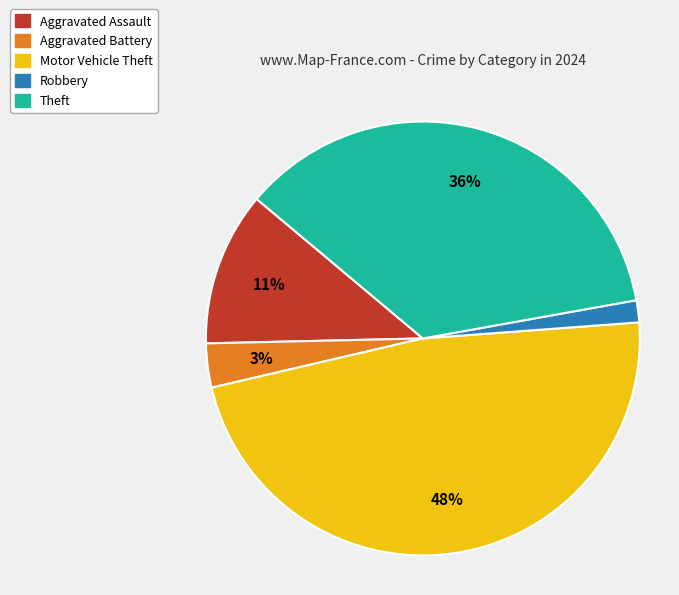

Which slice is the largest?

Motor Vehicle Theft